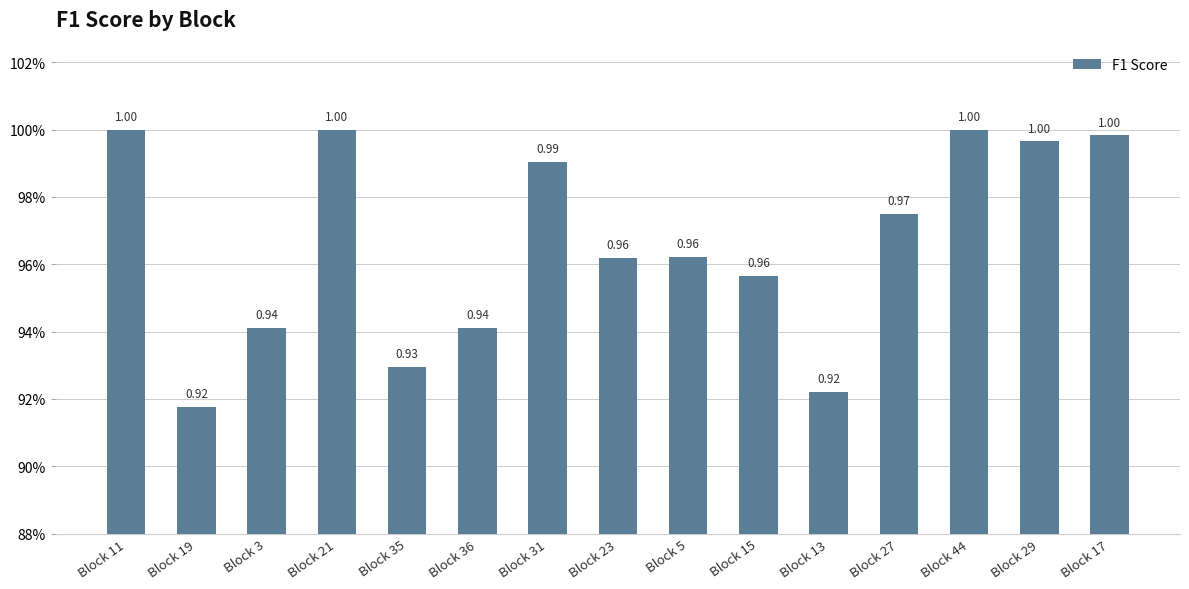

Does the chart contain any negative values?

No